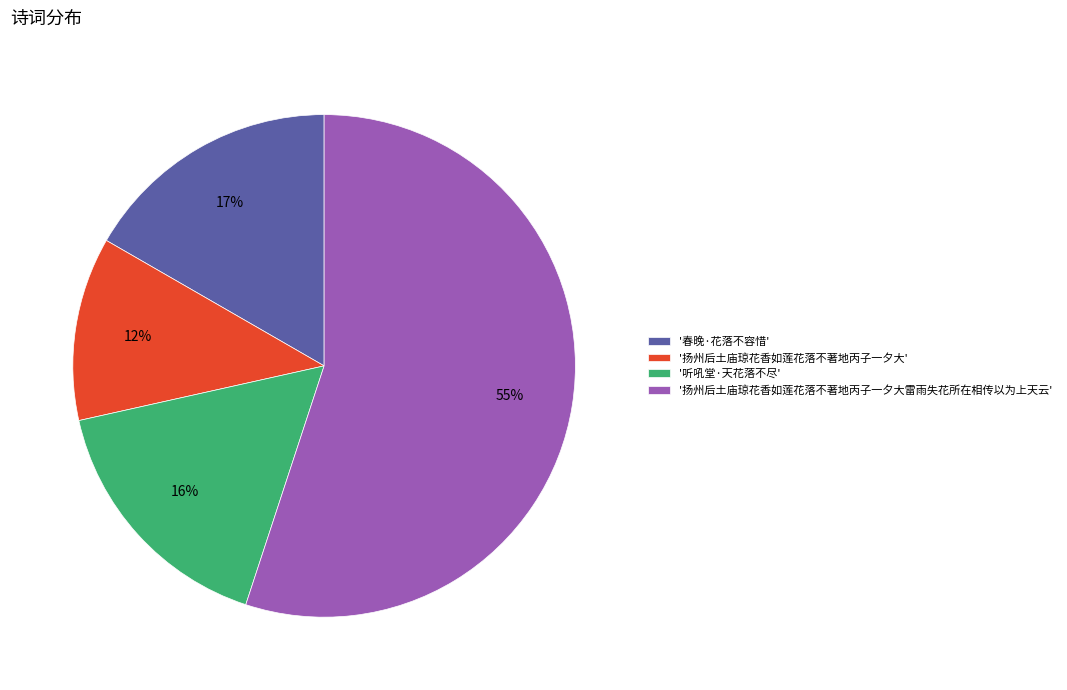

Between '扬州后土庙琼花香如莲花落不著地丙子一夕大' and '扬州后土庙琼花香如莲花落不著地丙子一夕大雷雨失花所在相传以为上天云', which is larger?

'扬州后土庙琼花香如莲花落不著地丙子一夕大雷雨失花所在相传以为上天云'